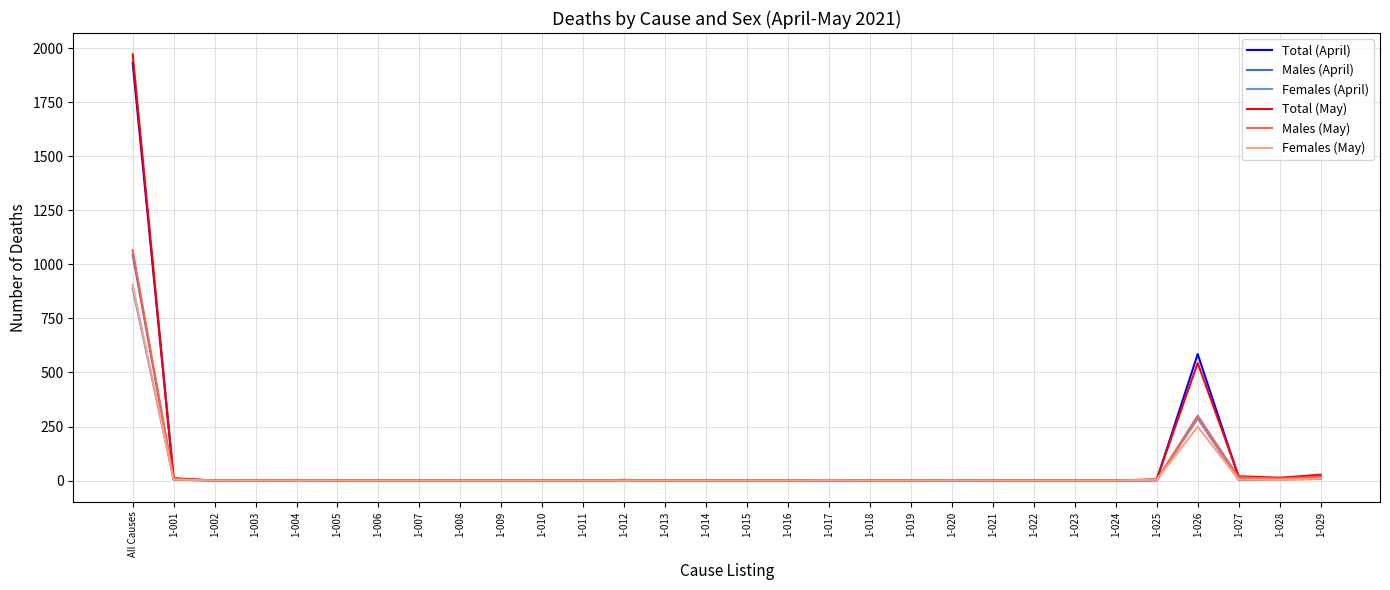

Count the number of categories in the chart.

30